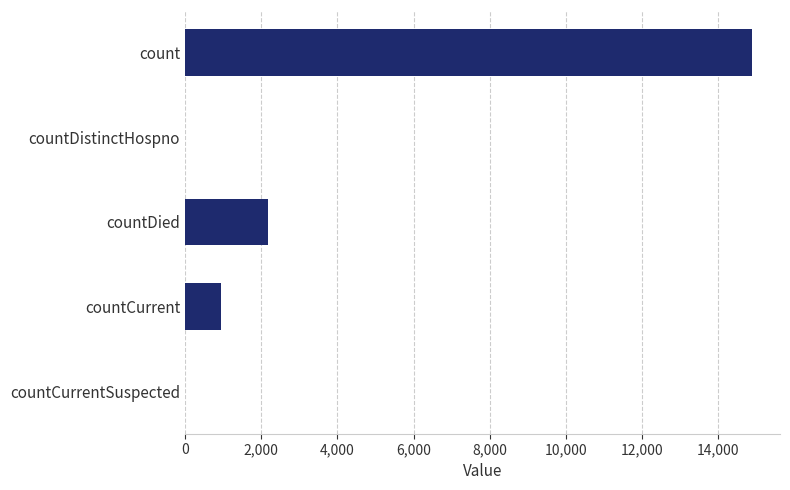

What is the sum of the values at countDied and countCurrentSuspected?

2182